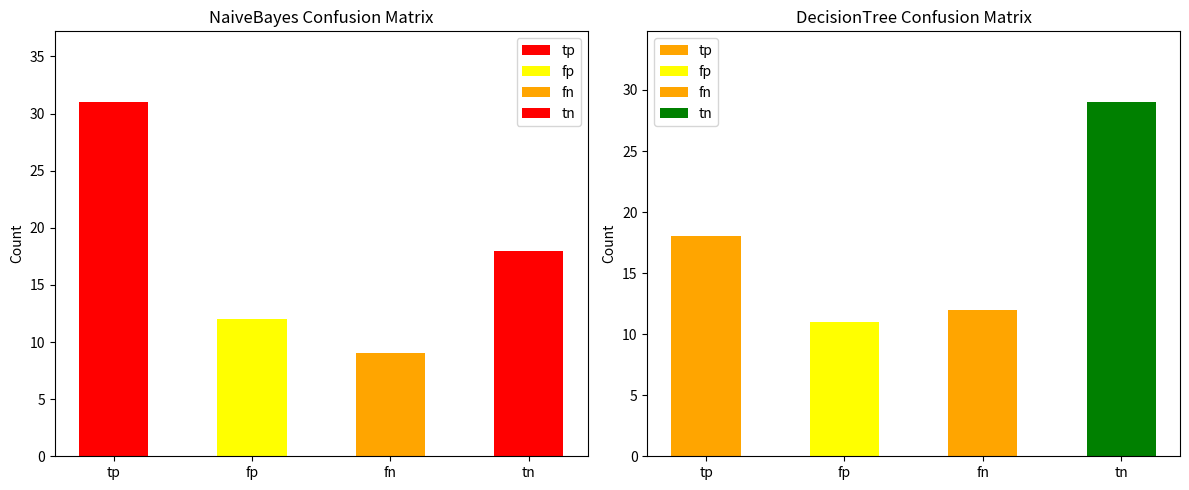

How many bars are there in total?

8